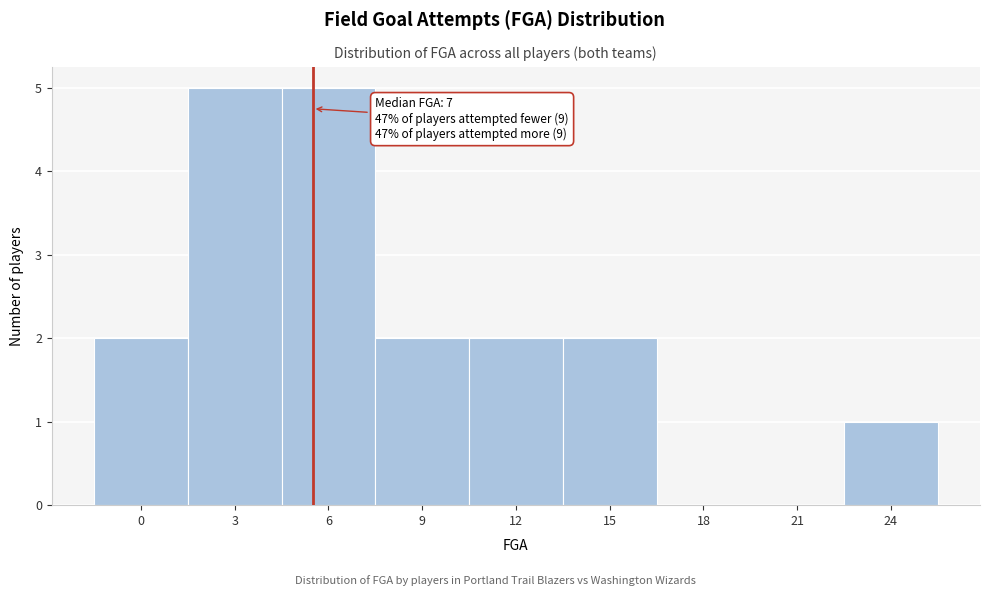

Reading left to right, list all the values displayed in this chart.

0=2	3=5	6=5	9=2	12=2	15=2	18=0	21=0	24=1